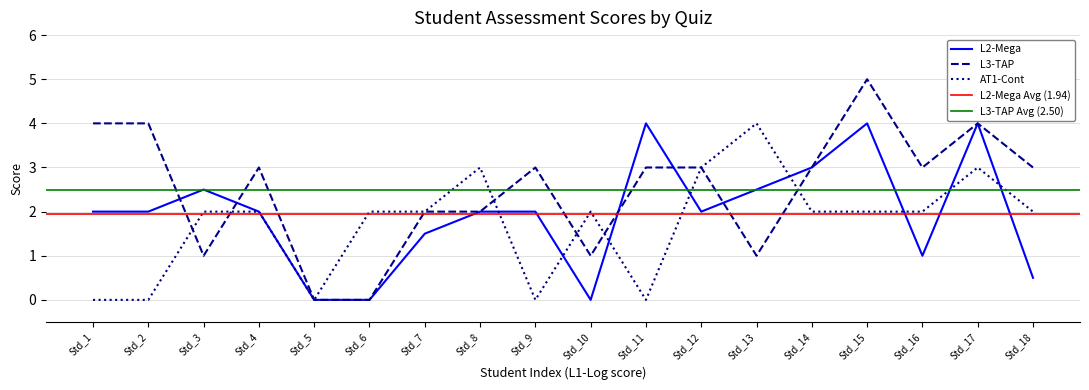

The value of AT1-Cont at Std_16 is 3.1. True or false?

False